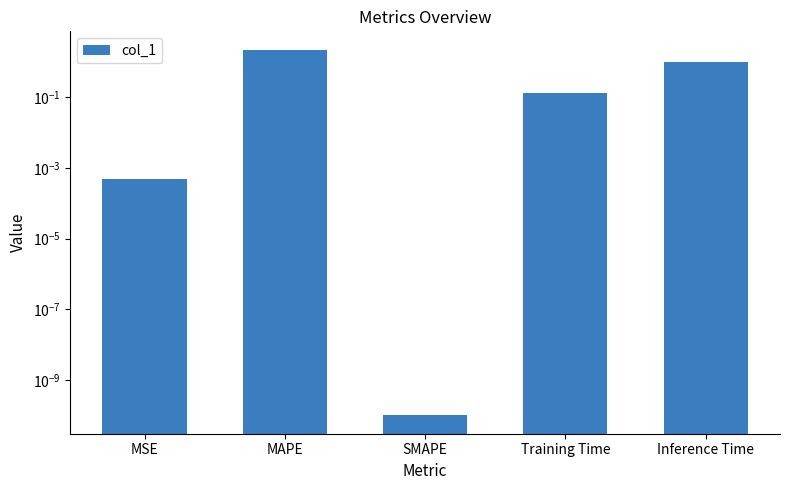

Reading left to right, what are all the values shown in this chart?

MSE=0.0	MAPE=2.2	SMAPE=0.0	Training Time=0.1	Inference Time=1.0